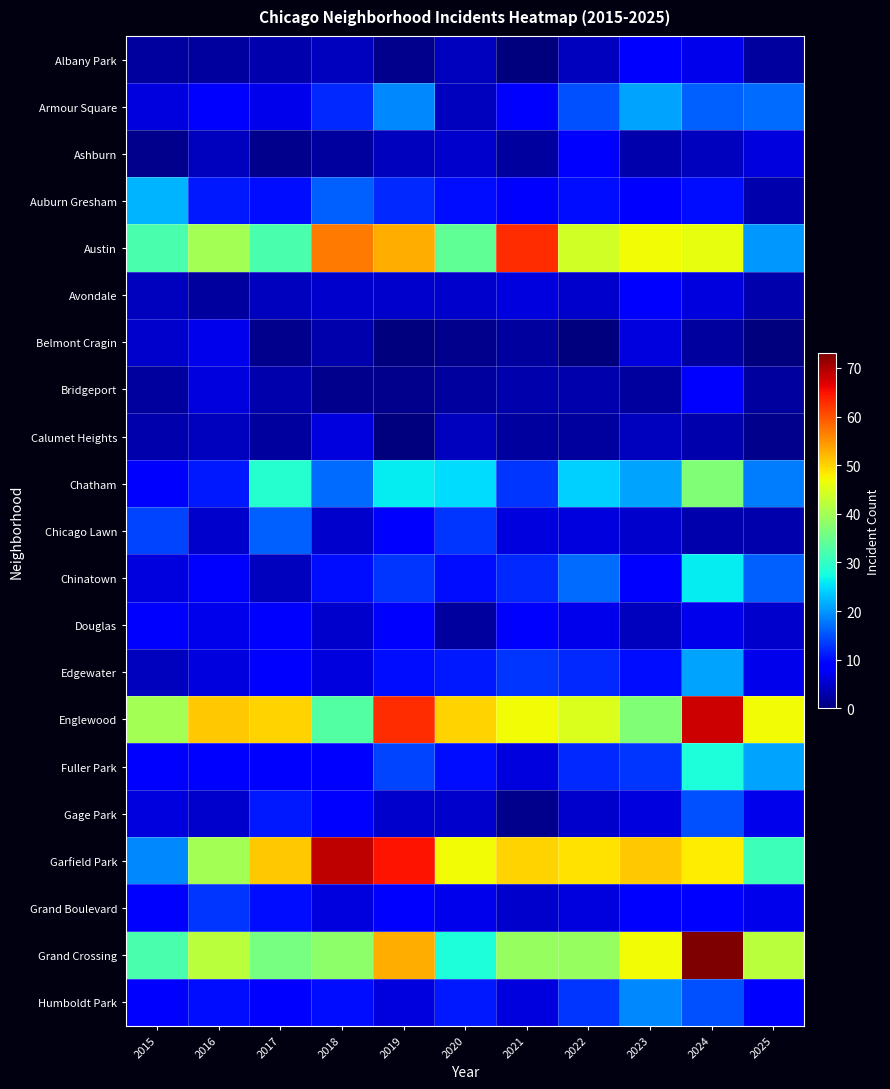

At which category is the sum across all series the highest?

2024